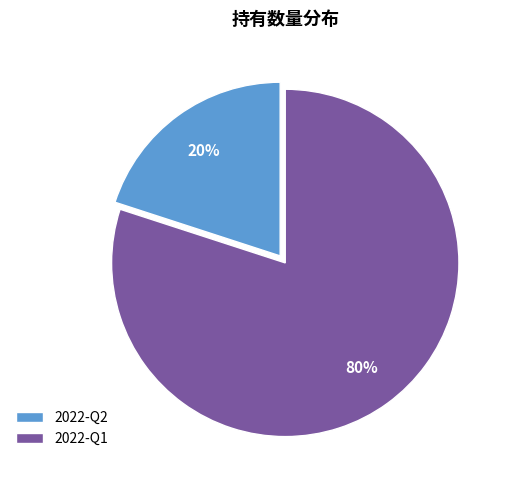

To the nearest percent, what is the average slice percentage?

50%